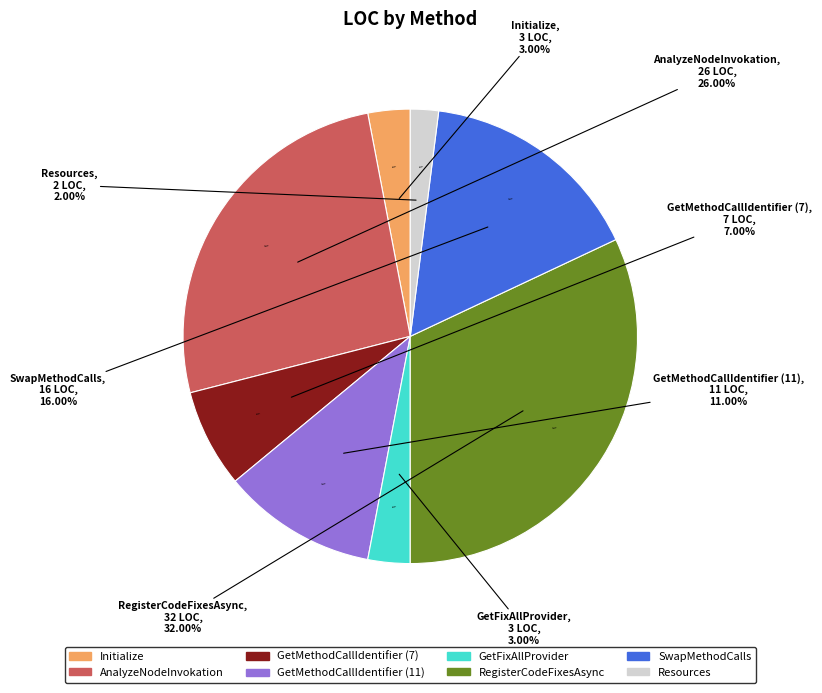

How many slices are in this pie chart?

8